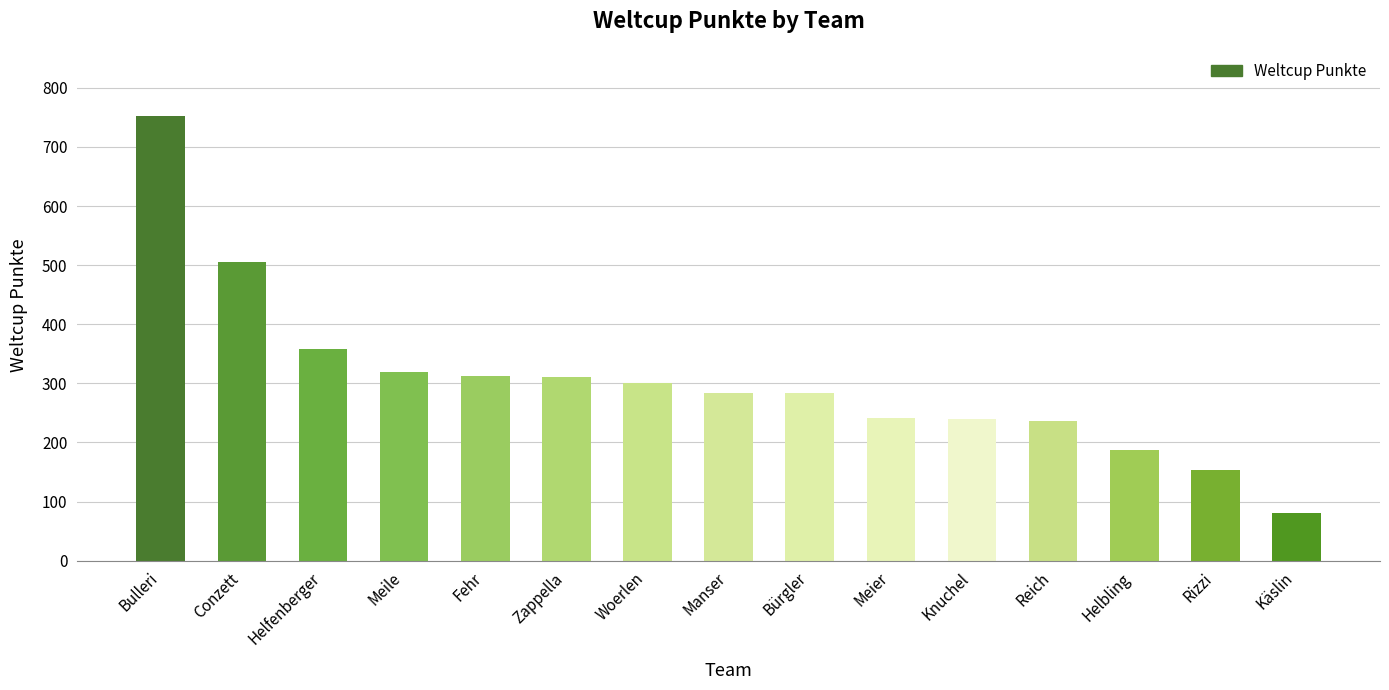

What is the sum of all values?

4566